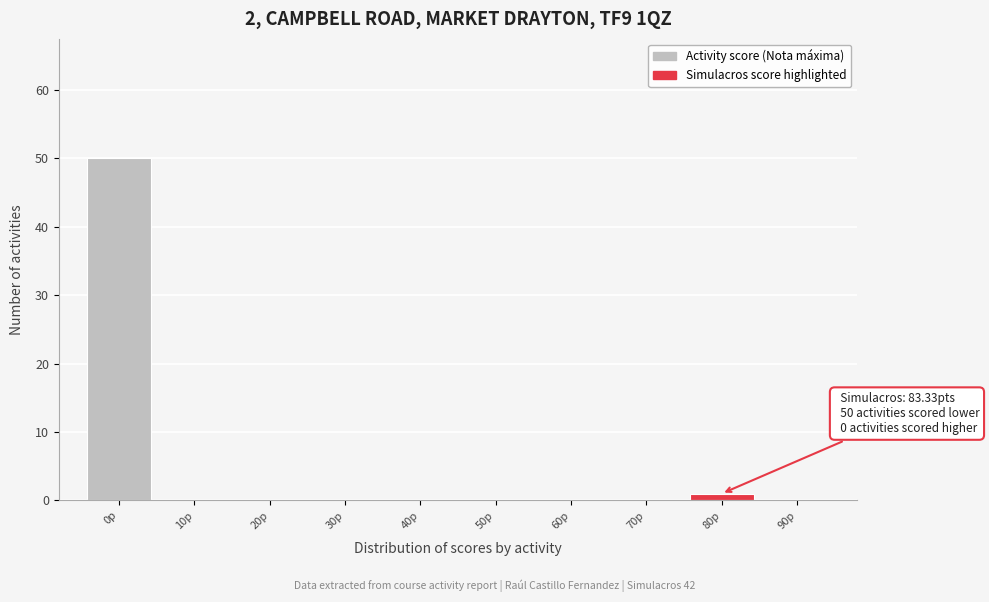

Which range on the x-axis has the tallest bar?

-5 to 5